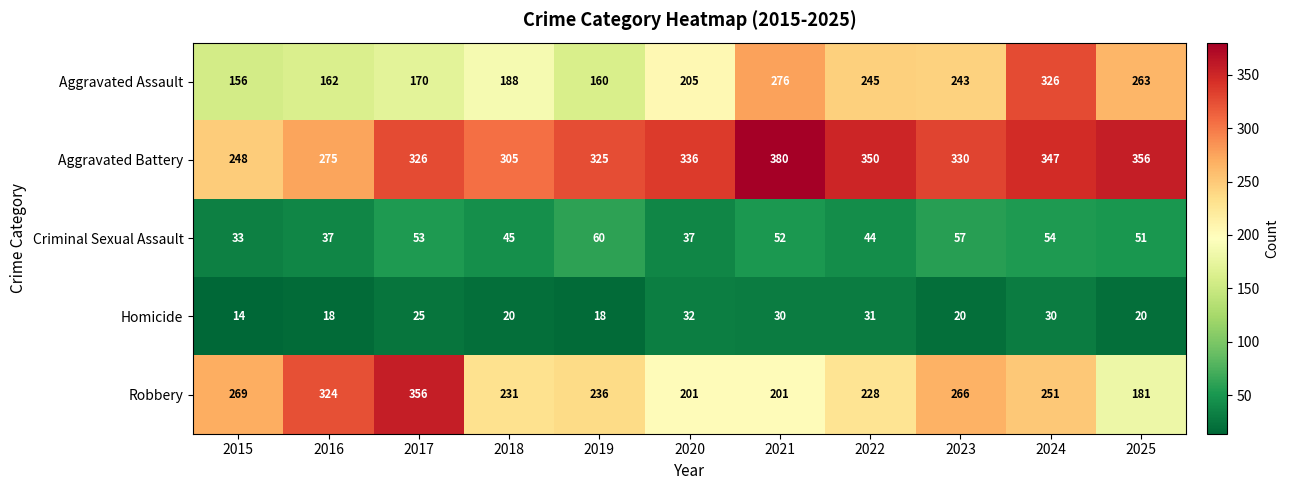

Which series has the widest spread of values?

Robbery